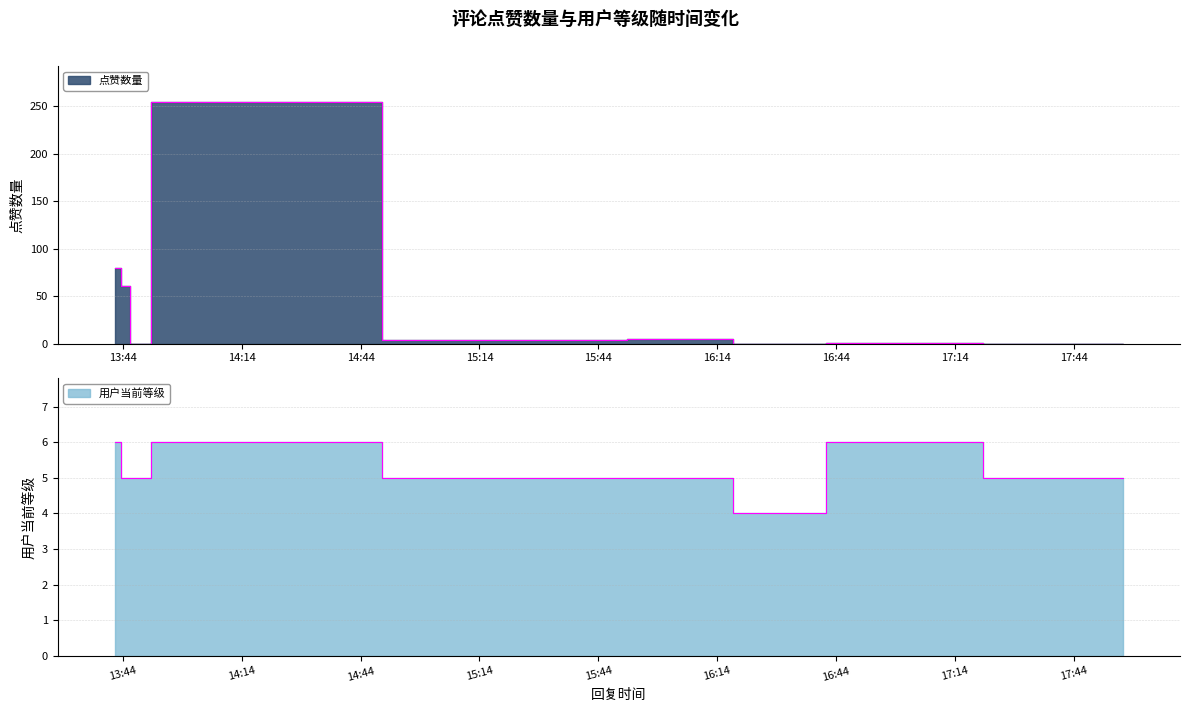

Is it true that 用户当前等级 equals 5 at 2025-03-31 15:43:18?

True